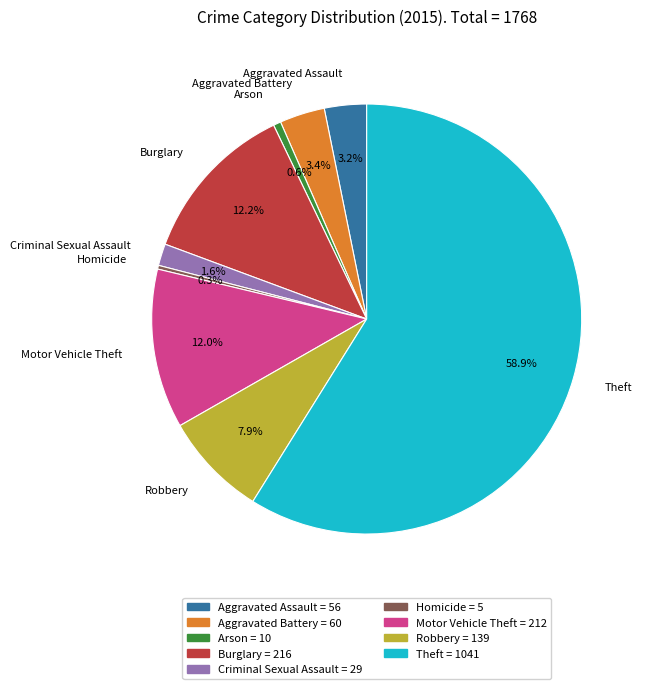

What is the largest slice in the pie chart?

Theft